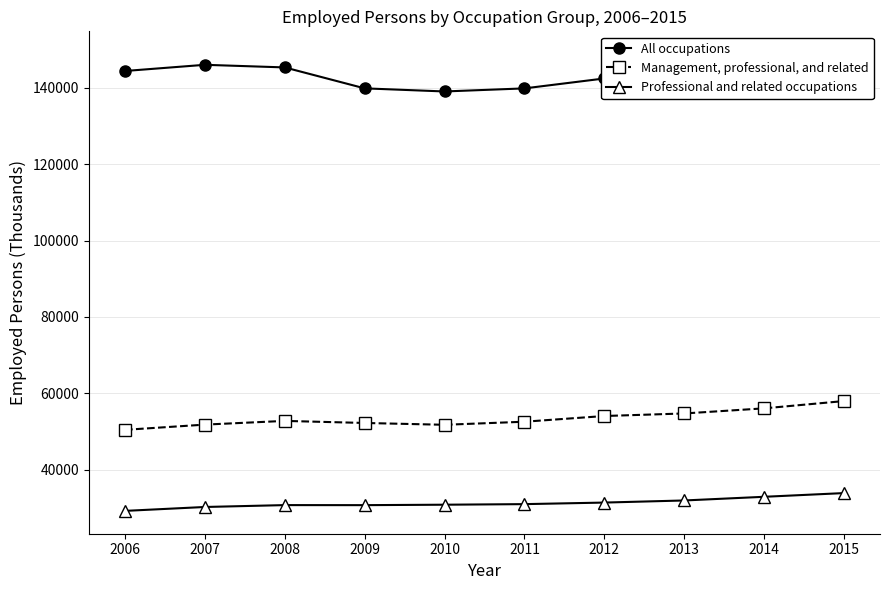

Reading left to right, list all the values displayed in this chart.

All occupations: 144427	146047	145362	139877	139064	139869	142469	143929	146305	148834
Management, professional, and related: 50420	51787	52761	52219	51743	52546	54043	54711	56050	57960
Professional and related occupations: 29187	30210	30702	30690	30805	30957	31365	31917	32879	33852